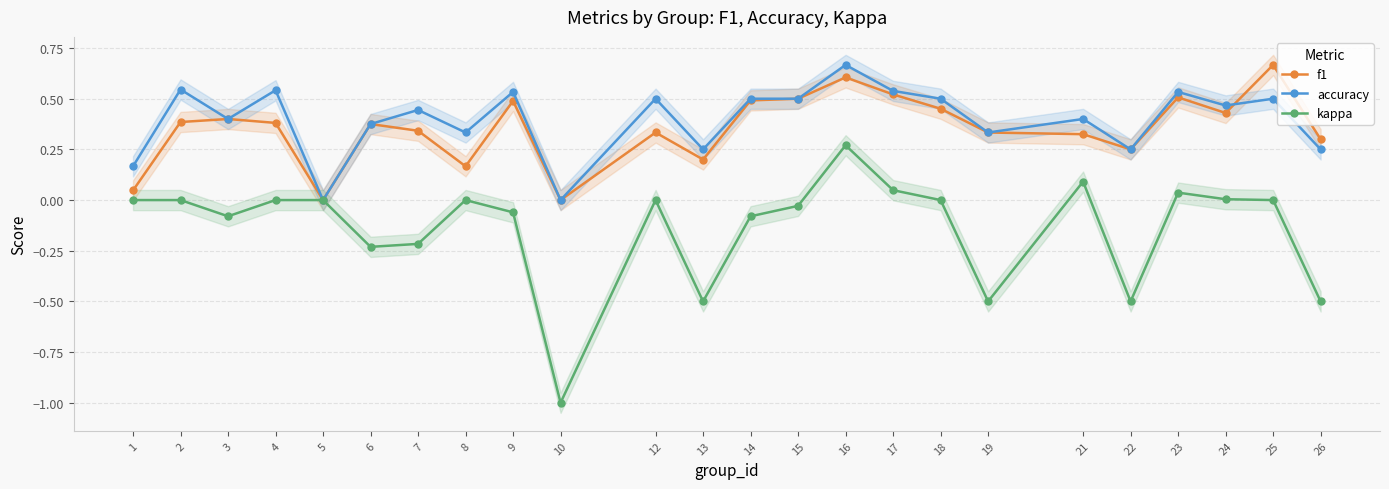

At which category does kappa reach its first local valley?

3